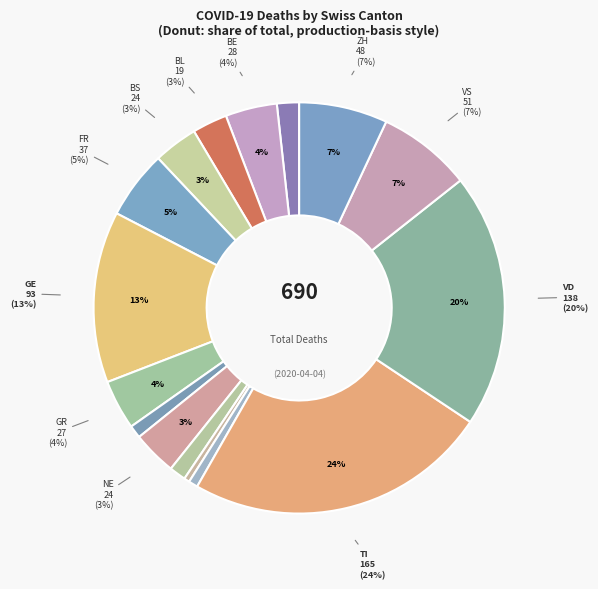

What percentage is the TI slice, to the nearest percent?

24%